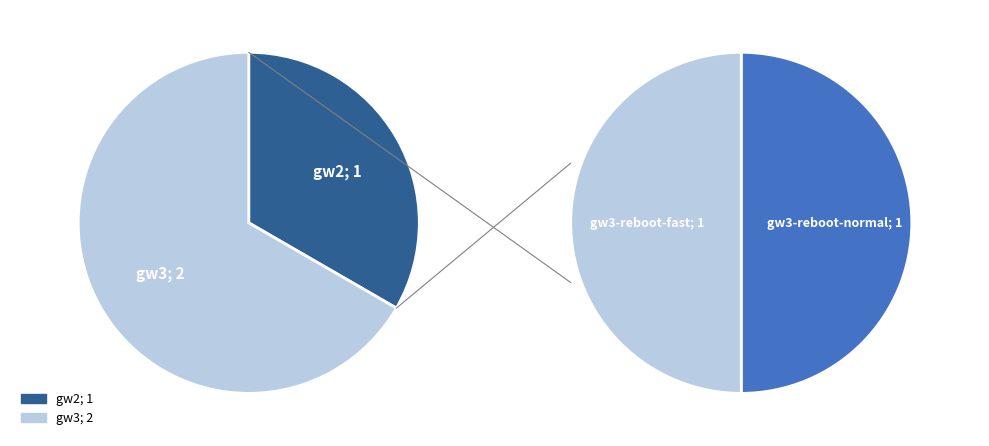

What is the change in value from gw2 to gw3?

+1